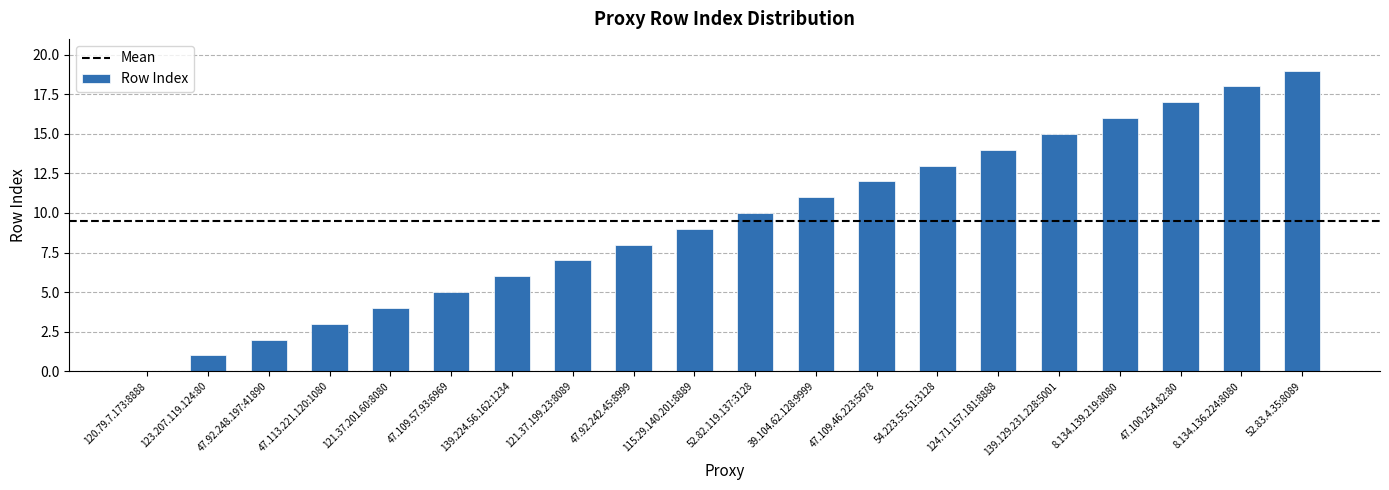

Which label corresponds to the largest value in the chart?

52.83.4.35:8089